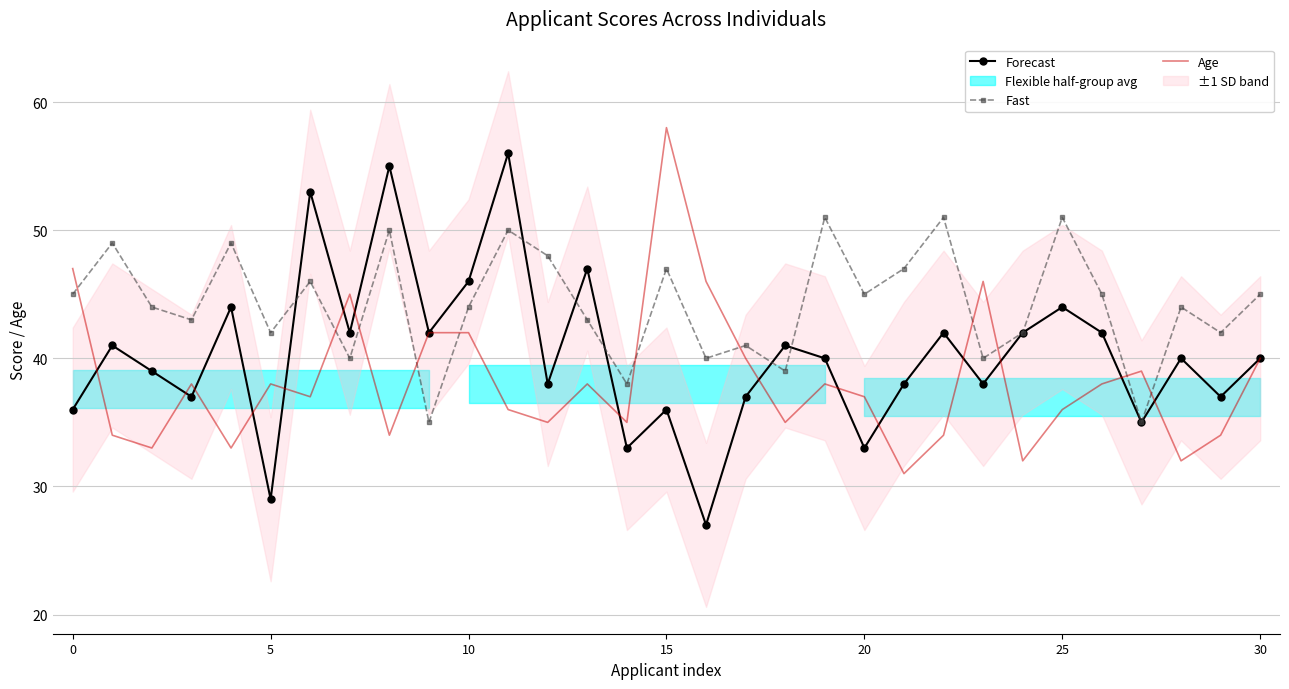

What is the sum of the Fast values at 13 and 9?

78